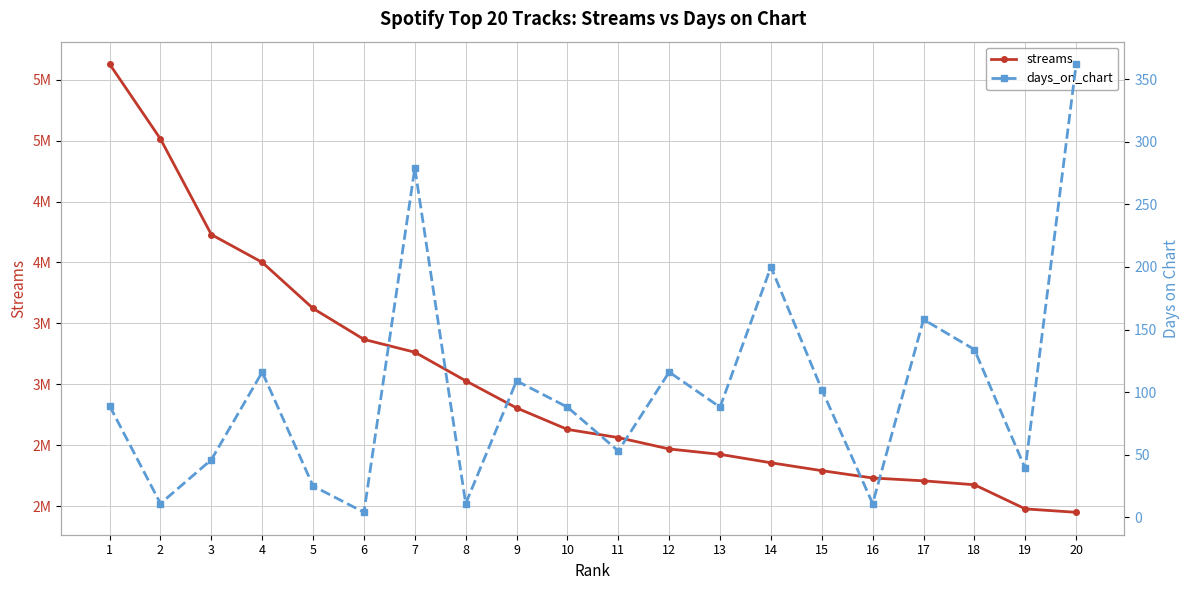

Which category has the lowest value across all series?

6